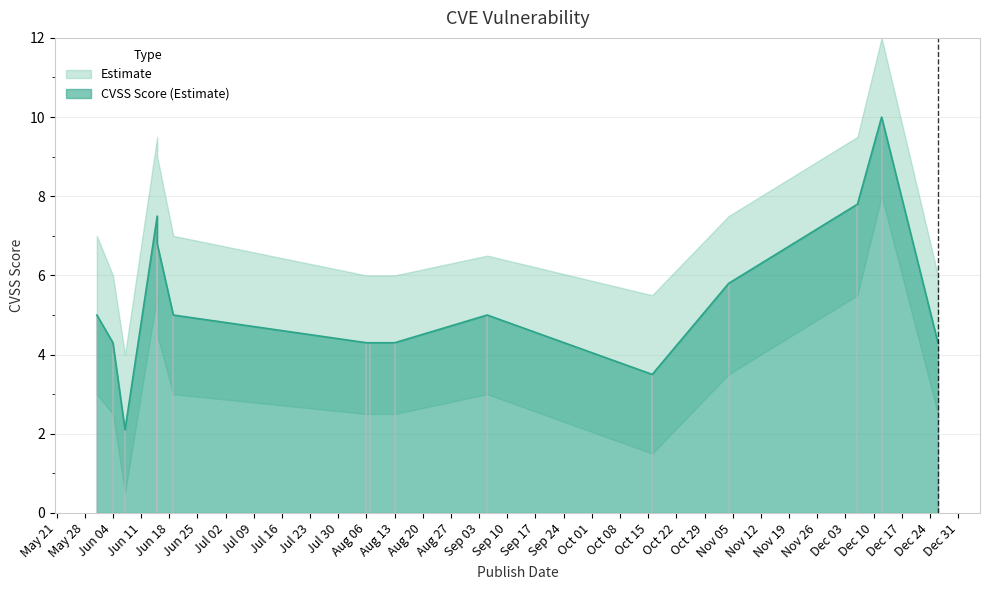

Is it true that the value at 2012-06-15 is 7.5?

True